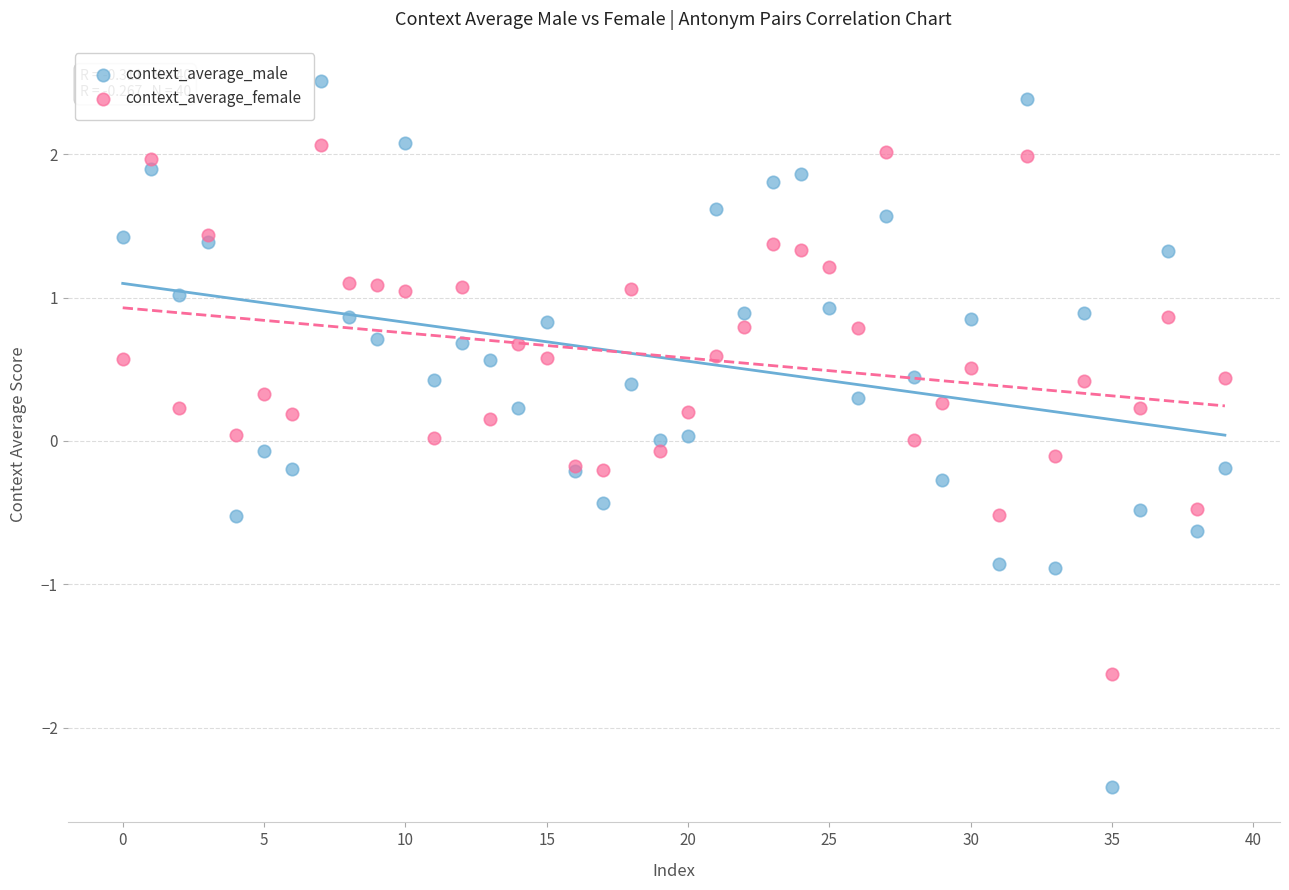

Which series reaches the maximum Y coordinate?

context_average_male